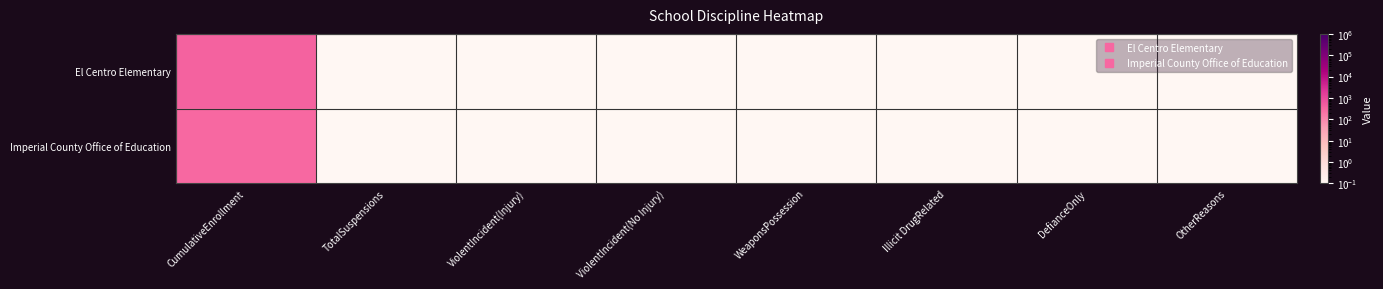

Reading left to right, transcribe all the data shown in this chart.

El Centro Elementary: CumulativeEnrollment=395.0	TotalSuspensions=0.0	ViolentIncident(Injury)=0.0	ViolentIncident(No Injury)=0.0	WeaponsPossession=0.0	Illicit DrugRelated=0.0	DefianceOnly=0.0	OtherReasons=0.0
Imperial County Office of Education: CumulativeEnrollment=306.0	TotalSuspensions=0.0	ViolentIncident(Injury)=0.0	ViolentIncident(No Injury)=0.0	WeaponsPossession=0.0	Illicit DrugRelated=0.0	DefianceOnly=0.0	OtherReasons=0.0